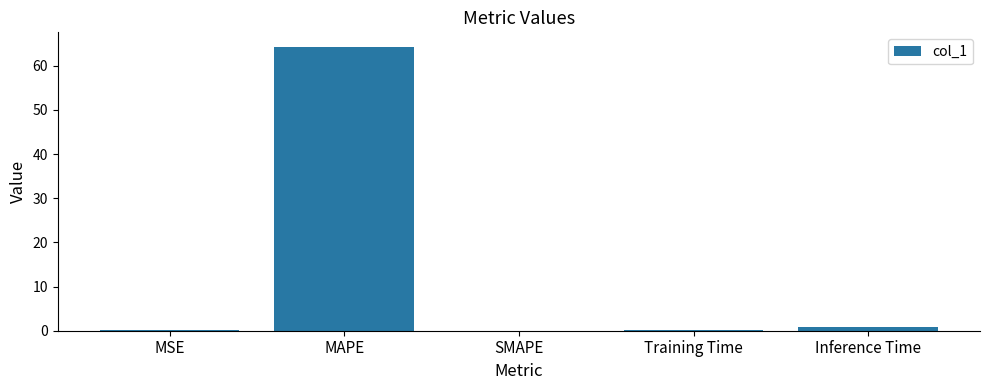

The chart shows a value of 64.3 at MAPE. True or false?

True